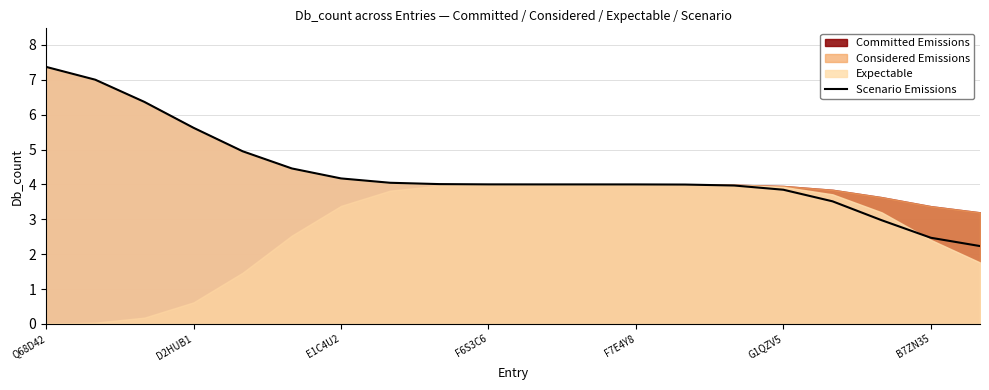

What is the sum of all values?

87.0